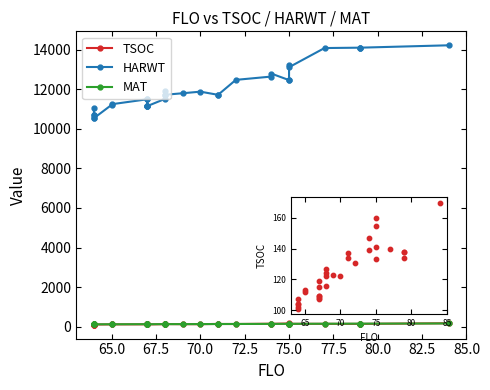

Is the value of HARWT at 80.0 greater than the value of MAT at 22?

Yes